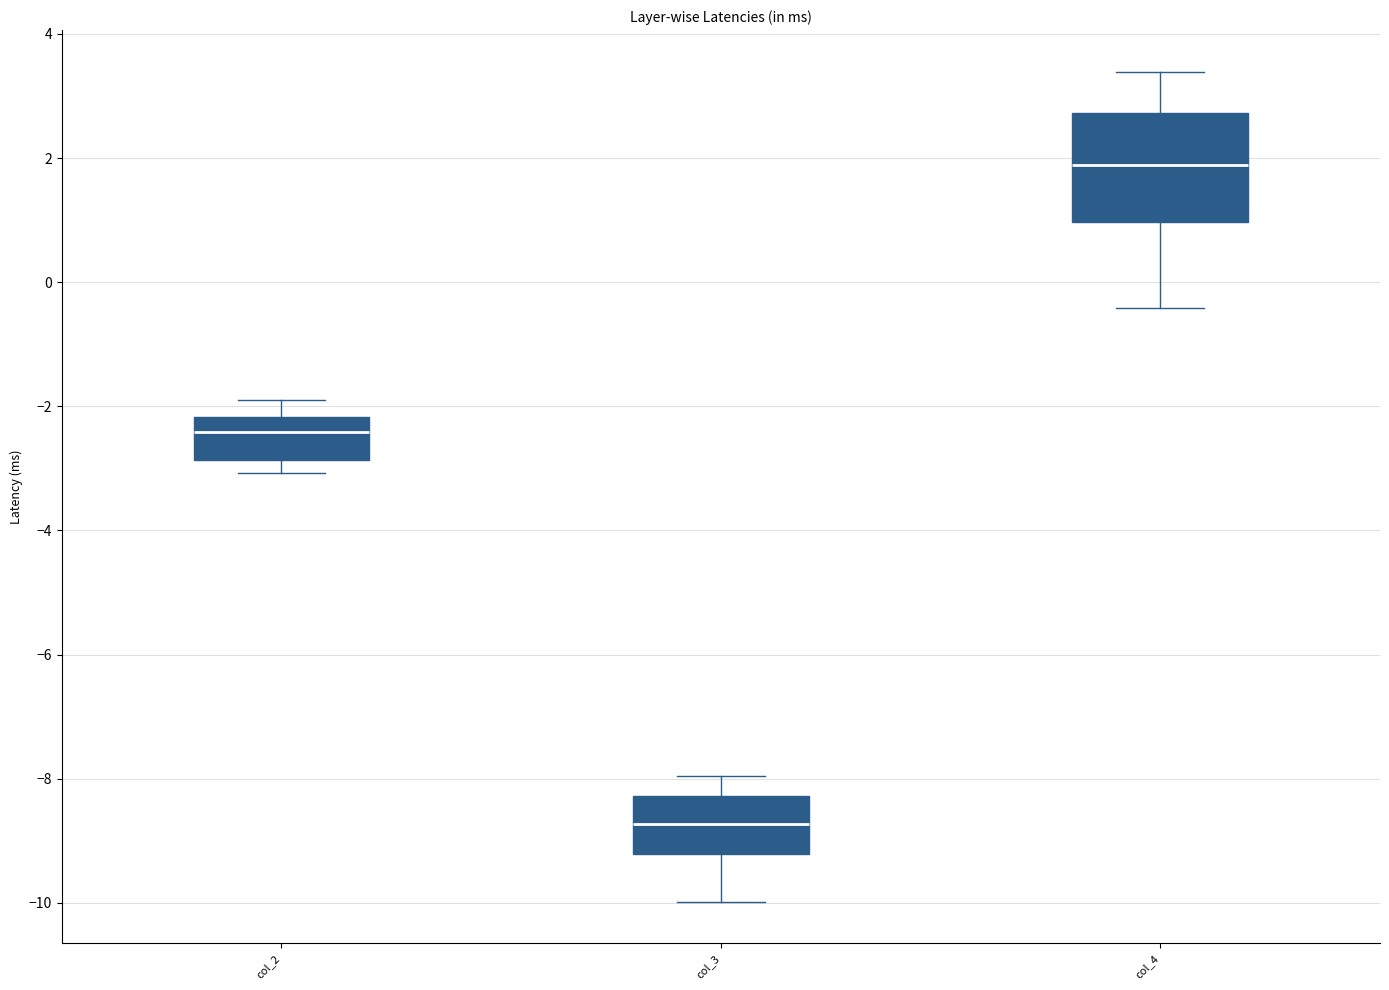

Where is the upper edge of the box for col_3 on the y-axis? The values are not printed on the chart, so give them approximately, as read against the axis.

-8.2